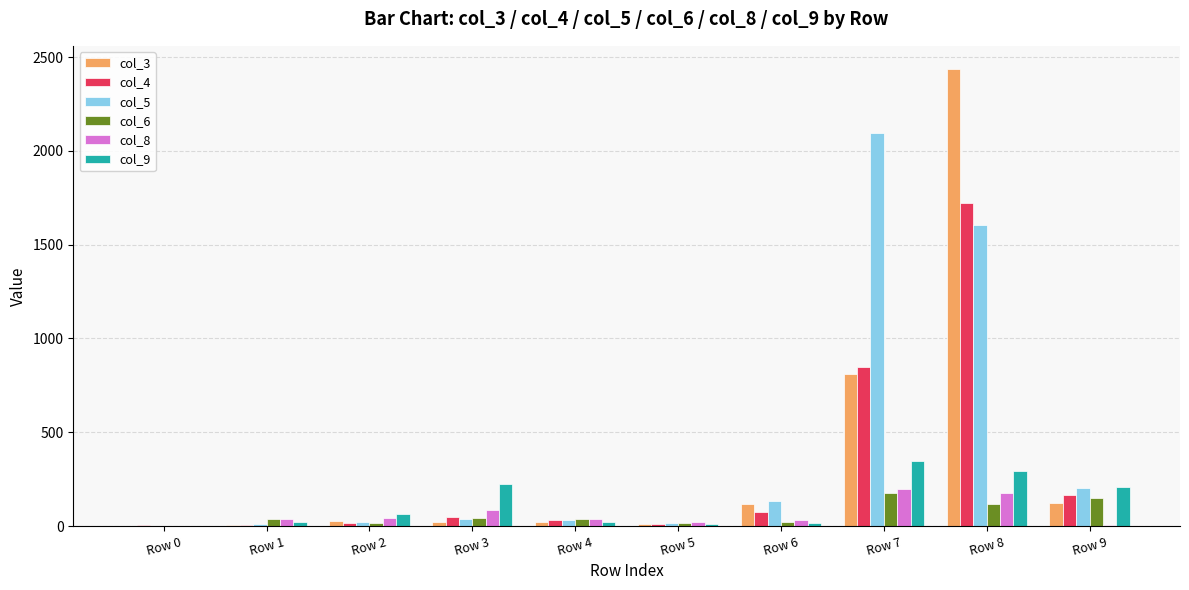

How many data points does each series have?

10